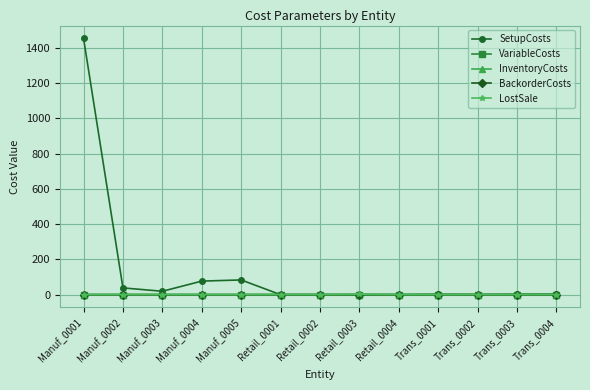

What are all the series names shown in the legend?

SetupCosts, VariableCosts, InventoryCosts, BackorderCosts, LostSale